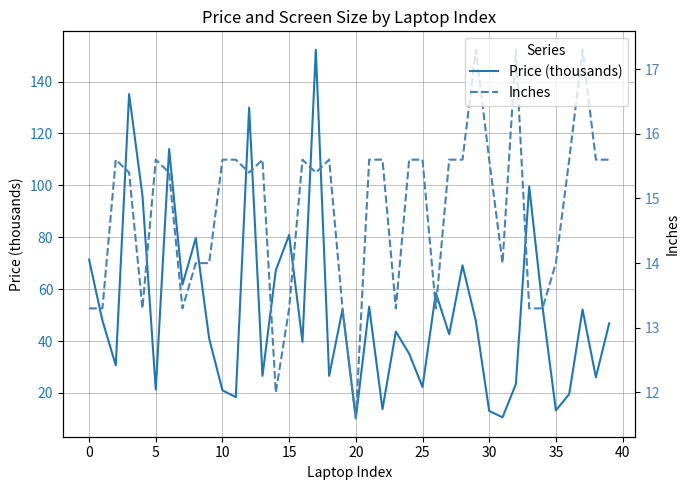

Which series has the largest total across all categories?

Price (thousands)